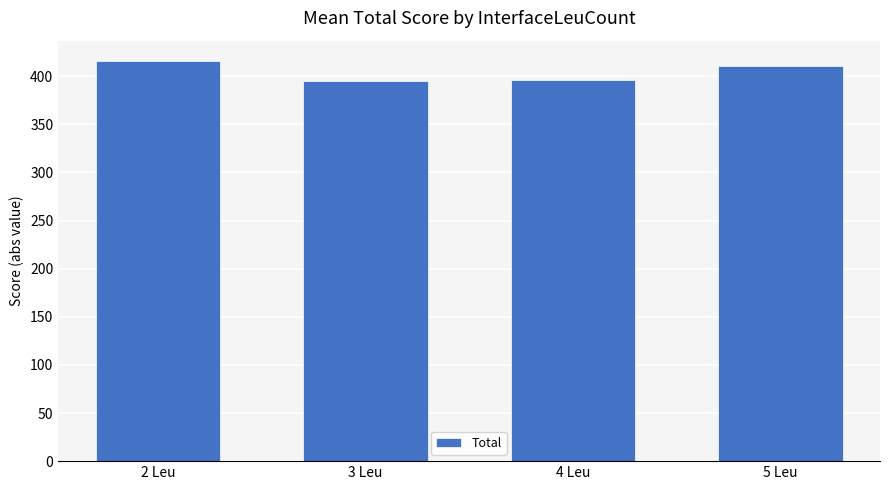

At which category does the chart reach its peak across all series?

2 Leu